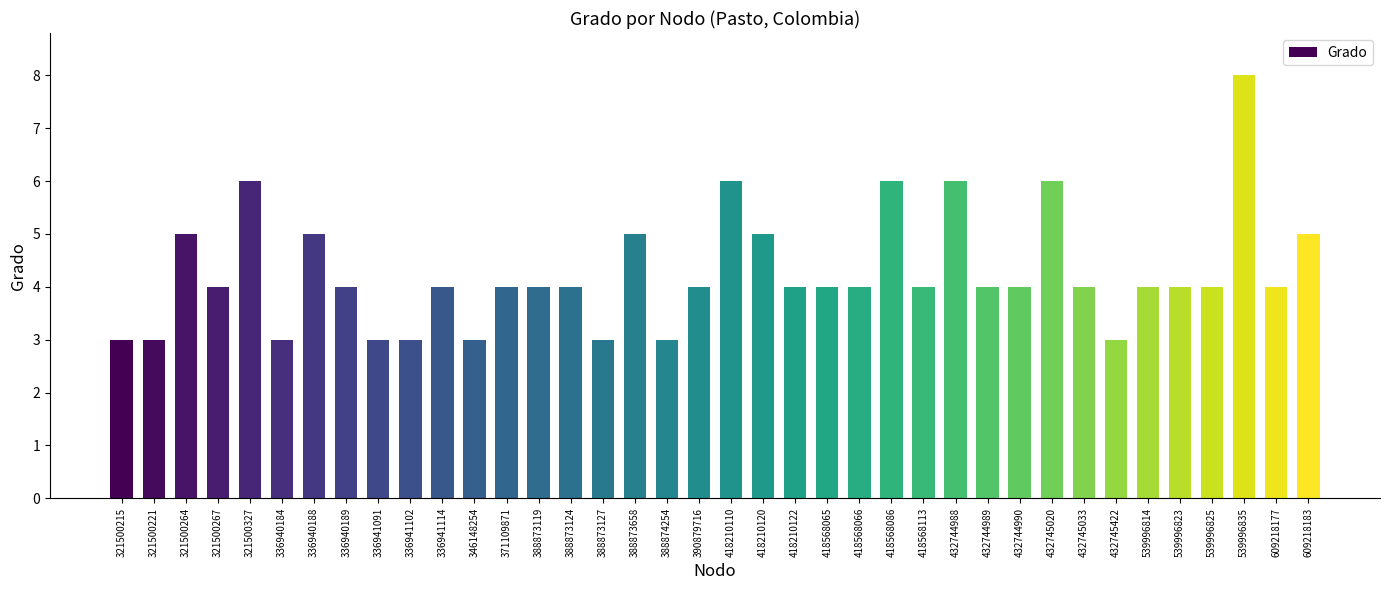

The chart shows a value of 5 at 336941091. True or false?

False